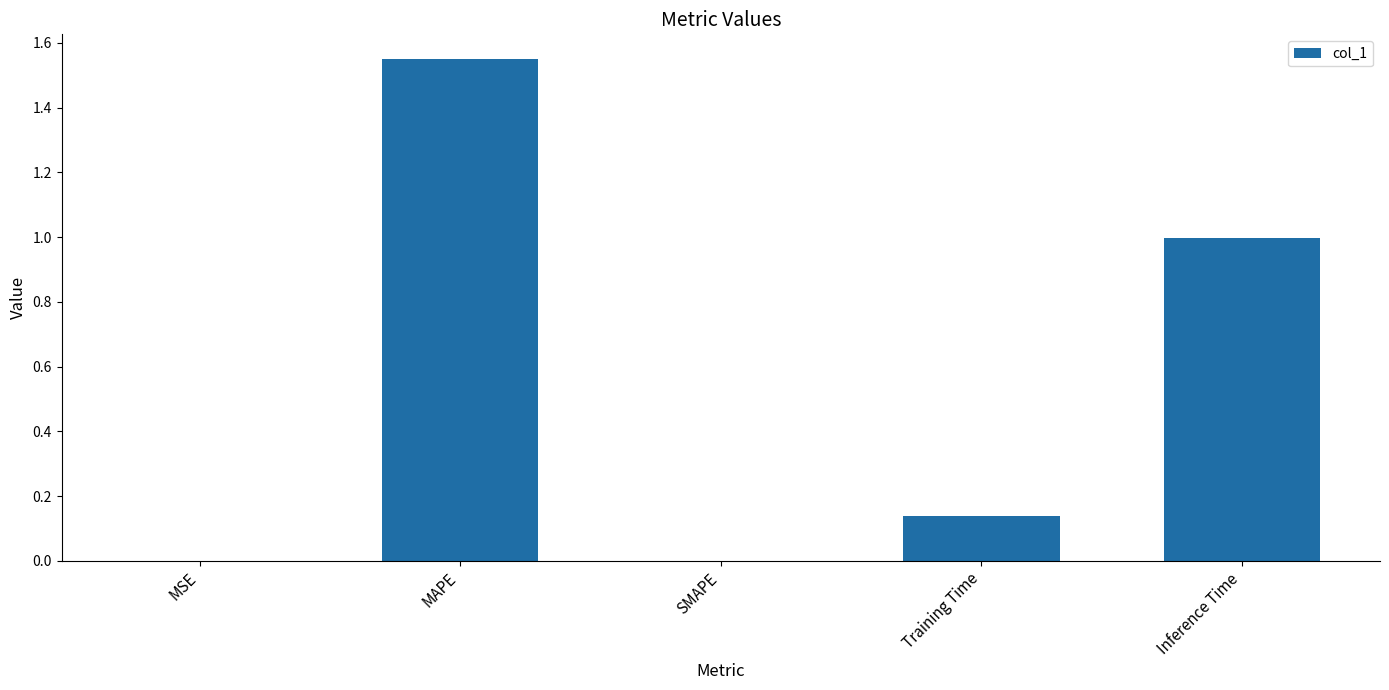

What is the change in value from MSE to Training Time?

+0.1